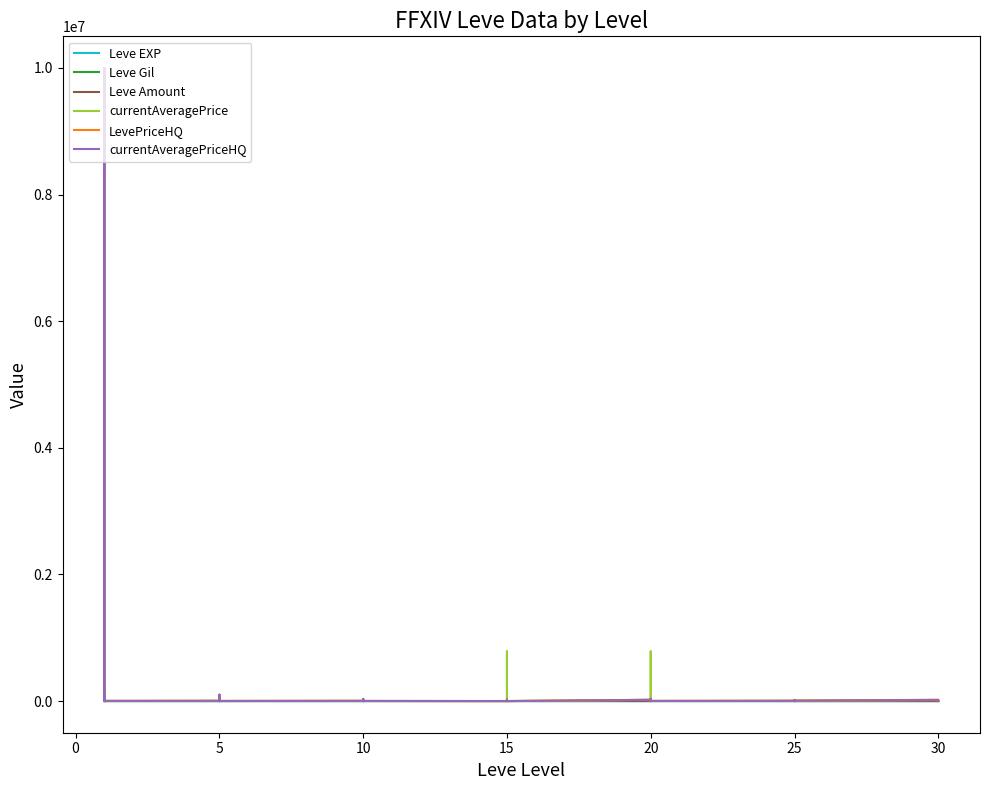

True or false: LevePriceHQ has a value of 32335 at 15.

False